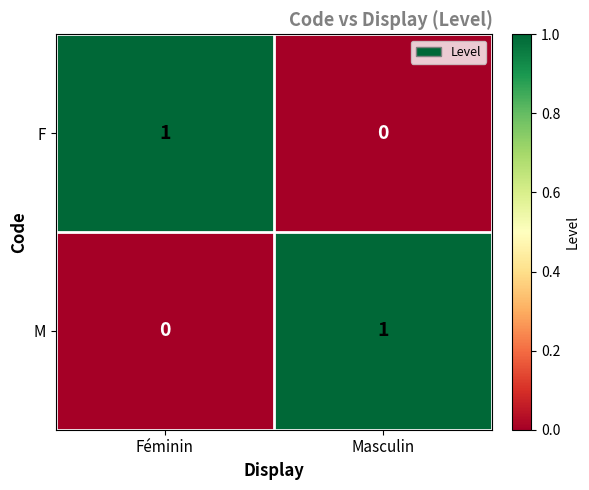

Count the number of categories in the chart.

2